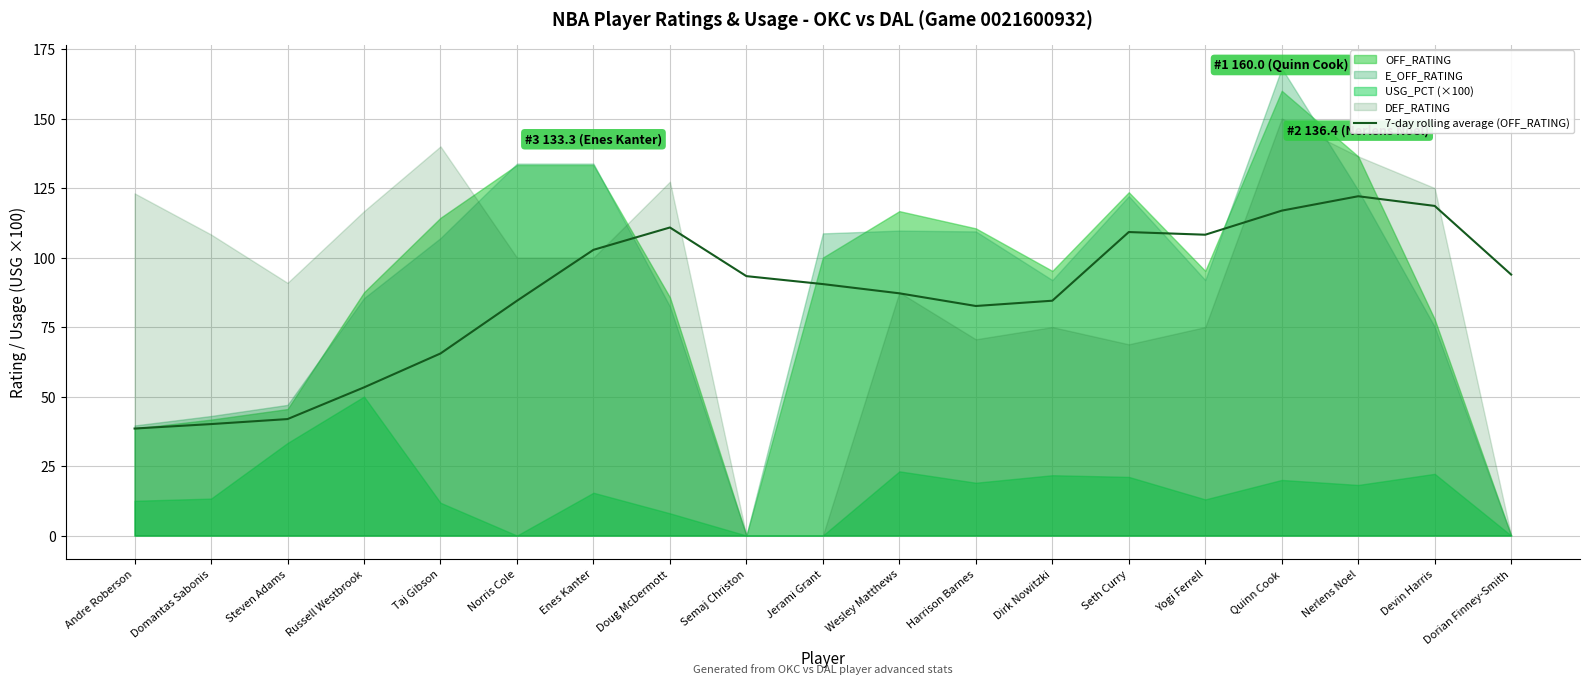

At which label is 7-day rolling average (OFF_RATING) closest to 80?

Harrison Barnes